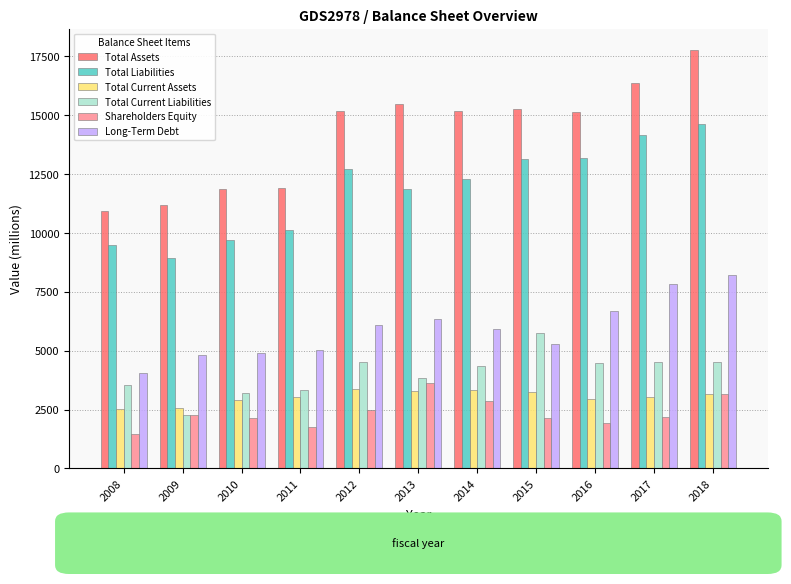

At which category is the sum across all series the highest?

2018